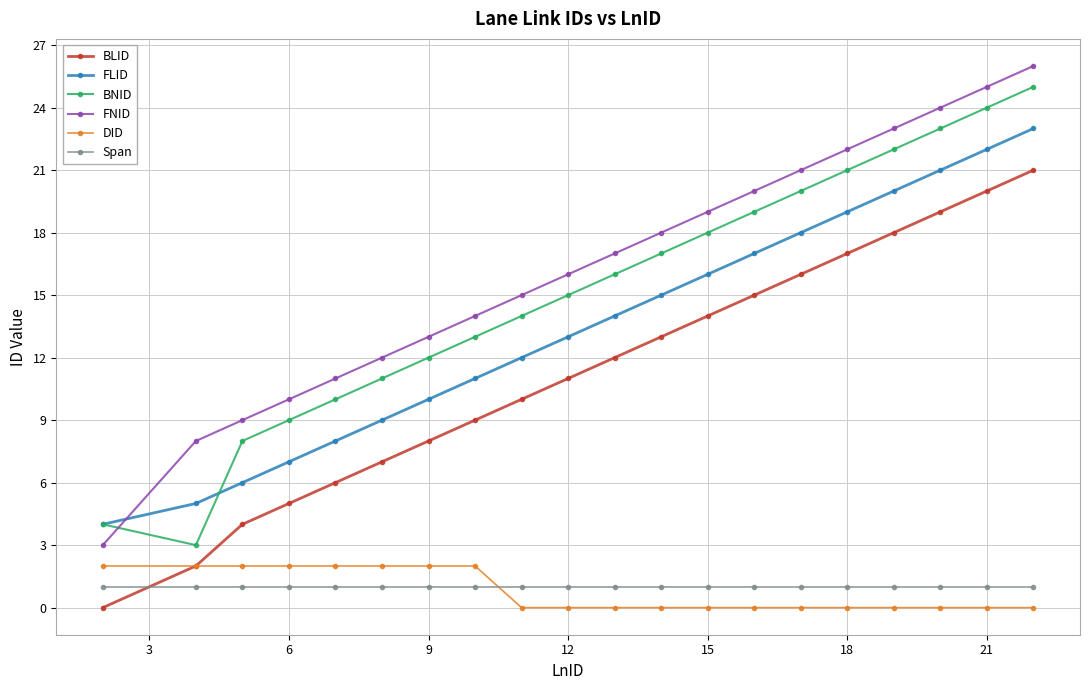

What is the greatest value displayed?

26